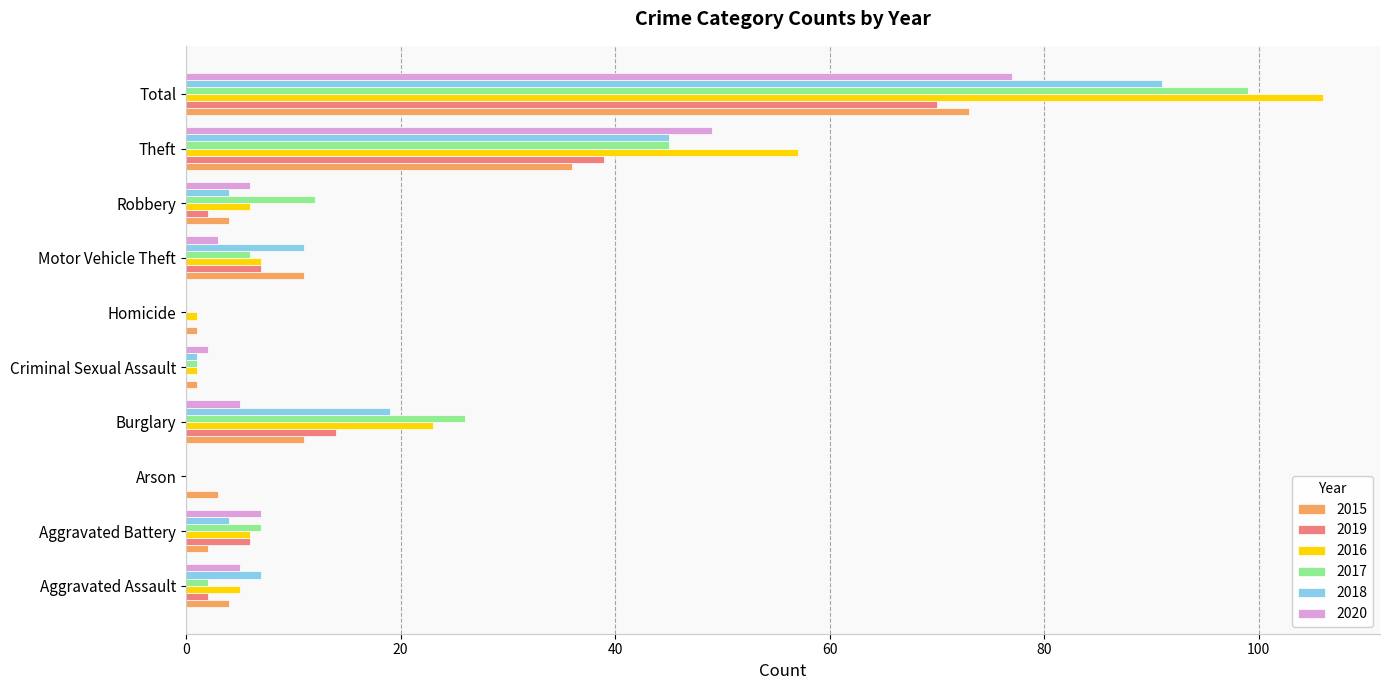

What is the sum of all 2018 values?

182